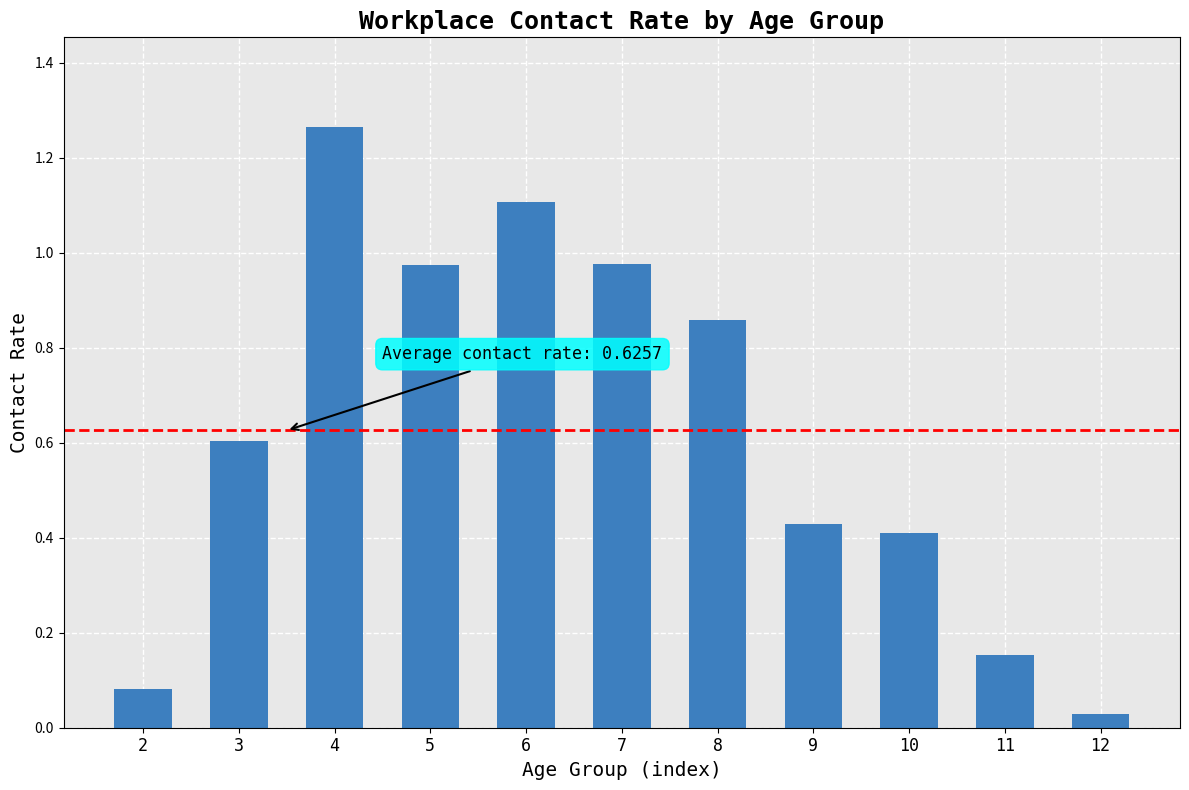

What is the difference between the maximum and second lowest values?

1.2